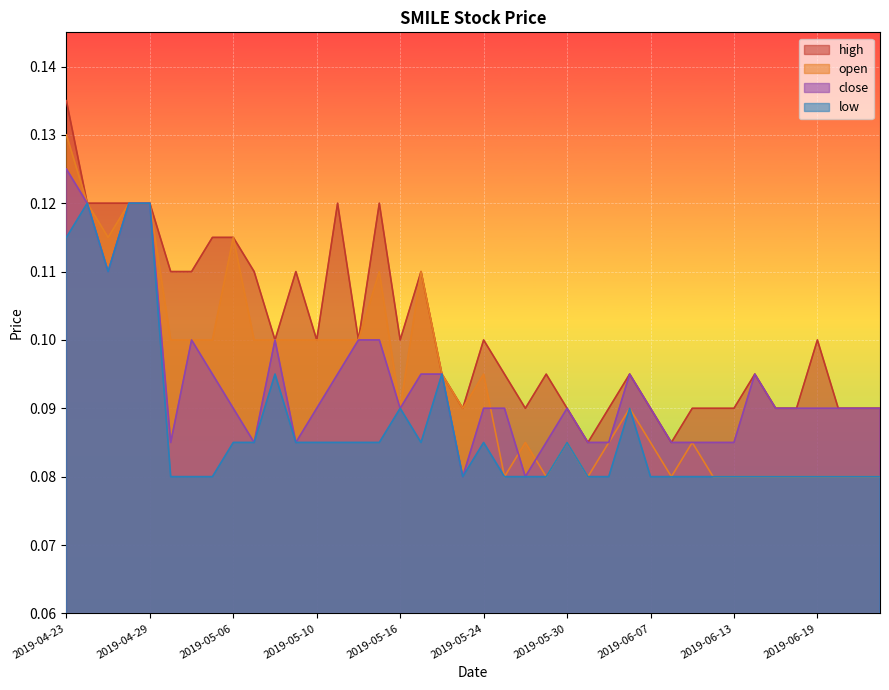

Reading left to right, extract all data points from this chart.

high: 2019-04-23=0.1	2019-04-24=0.1	2019-04-25=0.1	2019-04-26=0.1	2019-04-29=0.1	2019-04-30=0.1	2019-05-02=0.1	2019-05-03=0.1	2019-05-06=0.1	2019-05-07=0.1	2019-05-08=0.1	2019-05-09=0.1	2019-05-10=0.1	2019-05-13=0.1	2019-05-14=0.1	2019-05-15=0.1	2019-05-16=0.1	2019-05-17=0.1	2019-05-21=0.1	2019-05-23=0.1	2019-05-24=0.1	2019-05-27=0.1	2019-05-28=0.1	2019-05-29=0.1	2019-05-30=0.1	2019-05-31=0.1	2019-06-03=0.1	2019-06-04=0.1	2019-06-07=0.1	2019-06-10=0.1	2019-06-11=0.1	2019-06-12=0.1	2019-06-13=0.1	2019-06-14=0.1	2019-06-17=0.1	2019-06-18=0.1	2019-06-19=0.1	2019-06-20=0.1	2019-06-21=0.1	2019-06-24=0.1
close: 2019-04-23=0.1	2019-04-24=0.1	2019-04-25=0.1	2019-04-26=0.1	2019-04-29=0.1	2019-04-30=0.1	2019-05-02=0.1	2019-05-03=0.1	2019-05-06=0.1	2019-05-07=0.1	2019-05-08=0.1	2019-05-09=0.1	2019-05-10=0.1	2019-05-13=0.1	2019-05-14=0.1	2019-05-15=0.1	2019-05-16=0.1	2019-05-17=0.1	2019-05-21=0.1	2019-05-23=0.1	2019-05-24=0.1	2019-05-27=0.1	2019-05-28=0.1	2019-05-29=0.1	2019-05-30=0.1	2019-05-31=0.1	2019-06-03=0.1	2019-06-04=0.1	2019-06-07=0.1	2019-06-10=0.1	2019-06-11=0.1	2019-06-12=0.1	2019-06-13=0.1	2019-06-14=0.1	2019-06-17=0.1	2019-06-18=0.1	2019-06-19=0.1	2019-06-20=0.1	2019-06-21=0.1	2019-06-24=0.1
open: 2019-04-23=0.1	2019-04-24=0.1	2019-04-25=0.1	2019-04-26=0.1	2019-04-29=0.1	2019-04-30=0.1	2019-05-02=0.1	2019-05-03=0.1	2019-05-06=0.1	2019-05-07=0.1	2019-05-08=0.1	2019-05-09=0.1	2019-05-10=0.1	2019-05-13=0.1	2019-05-14=0.1	2019-05-15=0.1	2019-05-16=0.1	2019-05-17=0.1	2019-05-21=0.1	2019-05-23=0.1	2019-05-24=0.1	2019-05-27=0.1	2019-05-28=0.1	2019-05-29=0.1	2019-05-30=0.1	2019-05-31=0.1	2019-06-03=0.1	2019-06-04=0.1	2019-06-07=0.1	2019-06-10=0.1	2019-06-11=0.1	2019-06-12=0.1	2019-06-13=0.1	2019-06-14=0.1	2019-06-17=0.1	2019-06-18=0.1	2019-06-19=0.1	2019-06-20=0.1	2019-06-21=0.1	2019-06-24=0.1
low: 2019-04-23=0.1	2019-04-24=0.1	2019-04-25=0.1	2019-04-26=0.1	2019-04-29=0.1	2019-04-30=0.1	2019-05-02=0.1	2019-05-03=0.1	2019-05-06=0.1	2019-05-07=0.1	2019-05-08=0.1	2019-05-09=0.1	2019-05-10=0.1	2019-05-13=0.1	2019-05-14=0.1	2019-05-15=0.1	2019-05-16=0.1	2019-05-17=0.1	2019-05-21=0.1	2019-05-23=0.1	2019-05-24=0.1	2019-05-27=0.1	2019-05-28=0.1	2019-05-29=0.1	2019-05-30=0.1	2019-05-31=0.1	2019-06-03=0.1	2019-06-04=0.1	2019-06-07=0.1	2019-06-10=0.1	2019-06-11=0.1	2019-06-12=0.1	2019-06-13=0.1	2019-06-14=0.1	2019-06-17=0.1	2019-06-18=0.1	2019-06-19=0.1	2019-06-20=0.1	2019-06-21=0.1	2019-06-24=0.1